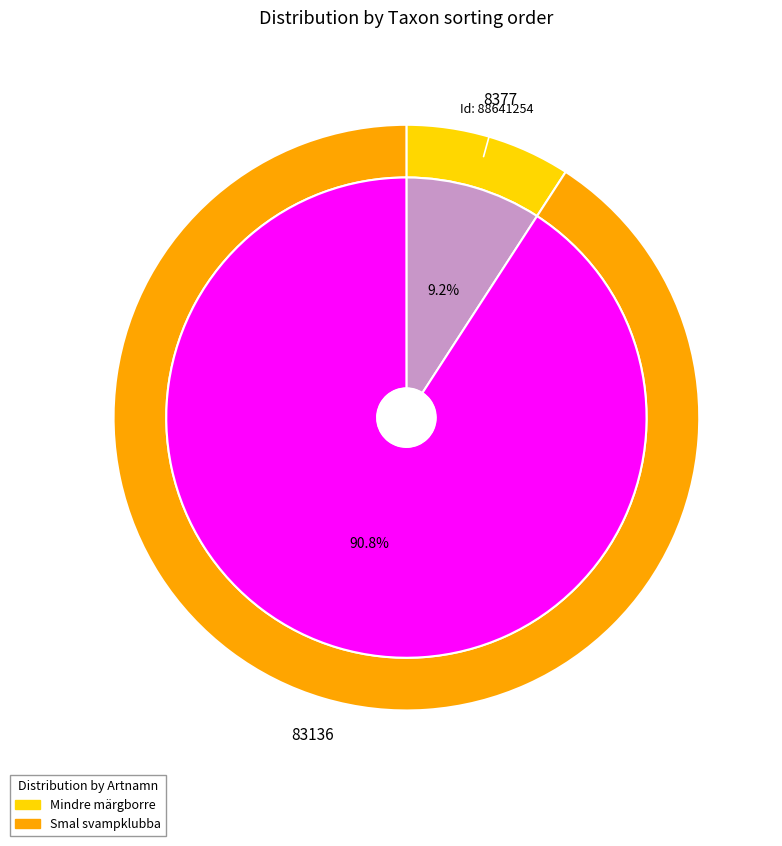

To the nearest percent, what is the difference between the largest and smallest slice percentages?

82%